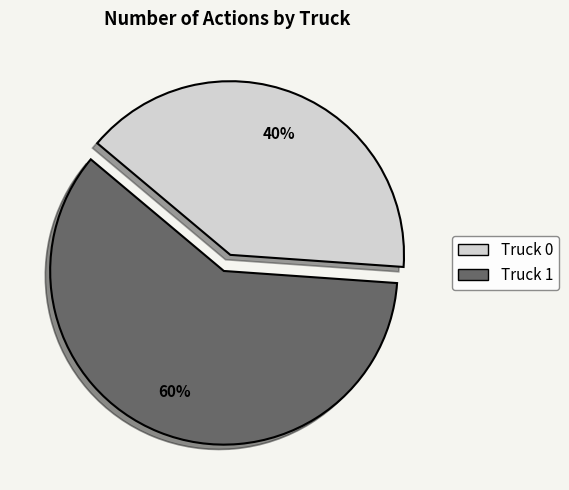

Is there any slice that represents more than half of the pie?

Yes